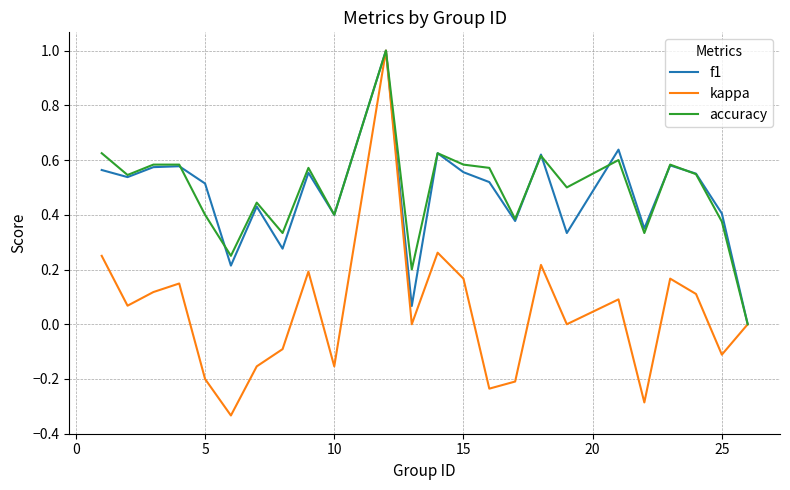

True or false: f1 has more than 0 points higher than both neighbors.

True